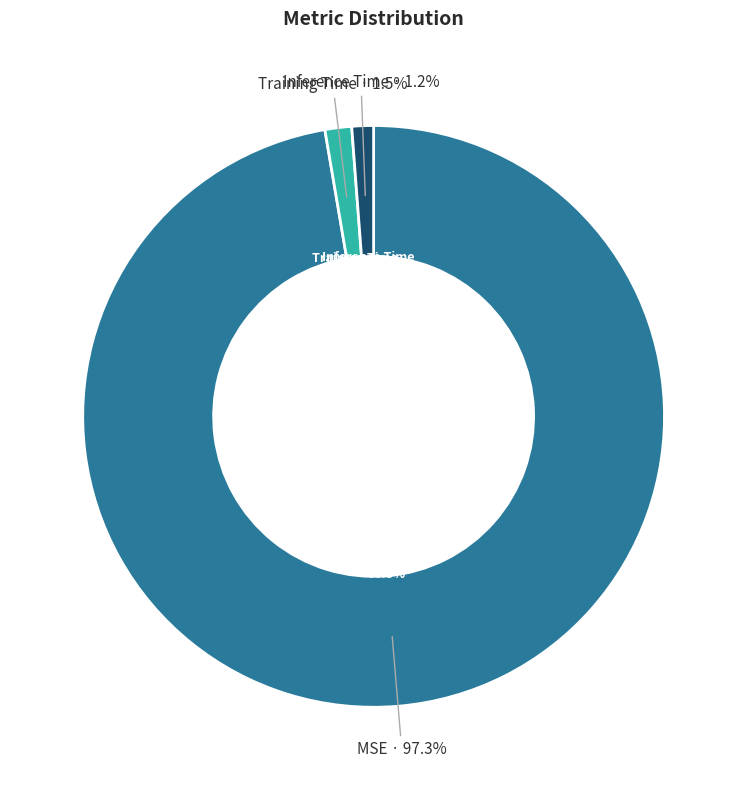

How many segments does this pie chart have?

3